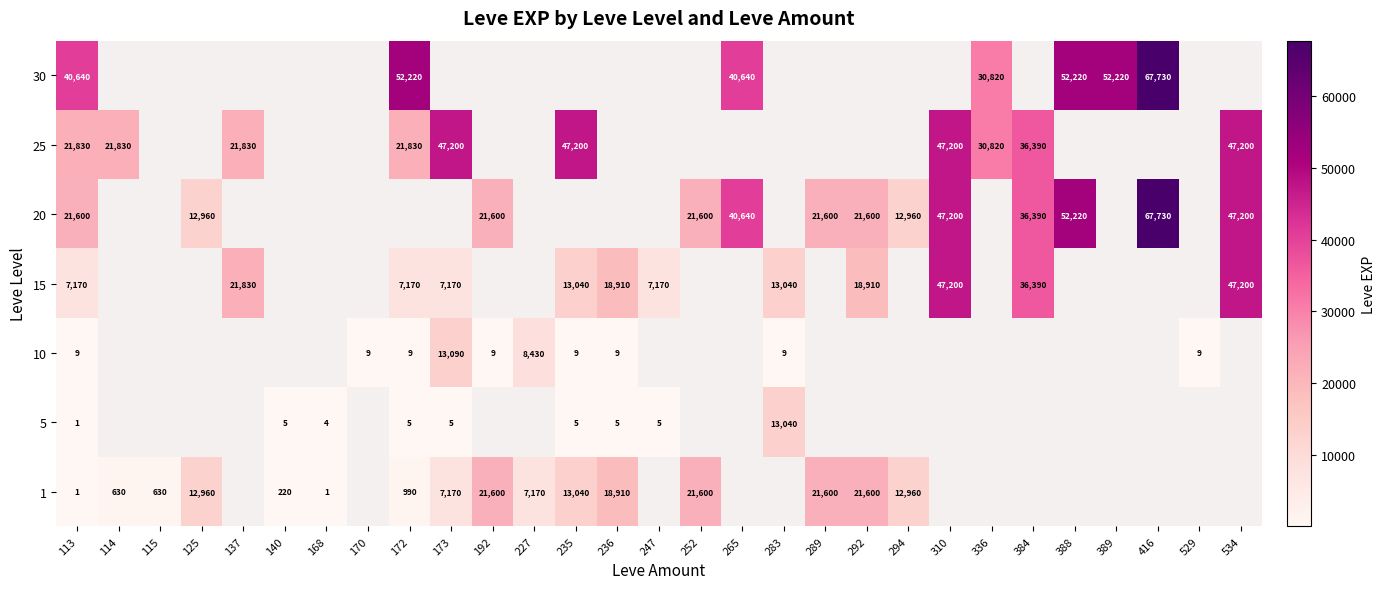

The 5 series shows 5 at 173. True or false?

True